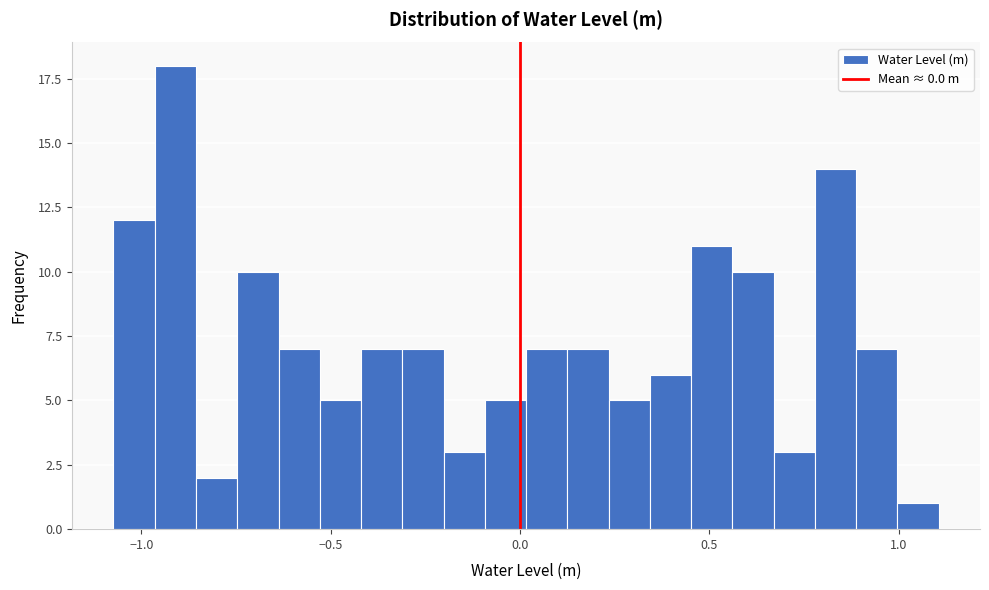

Around what value on the x-axis is the tallest bar? Give the approximate position of its centre, as read against the axis.

-0.90